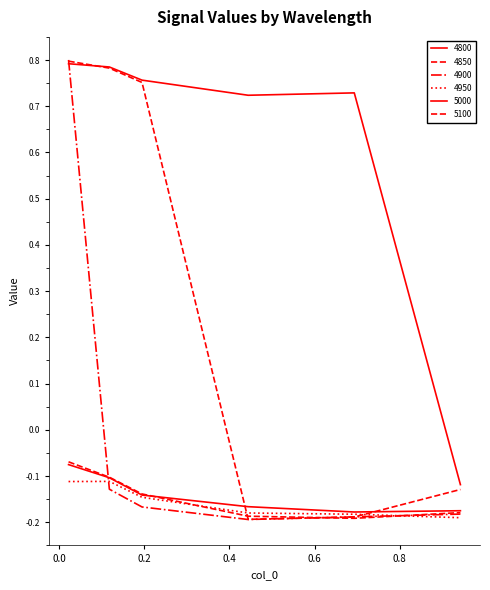

Does the chart have visible grid lines?

No